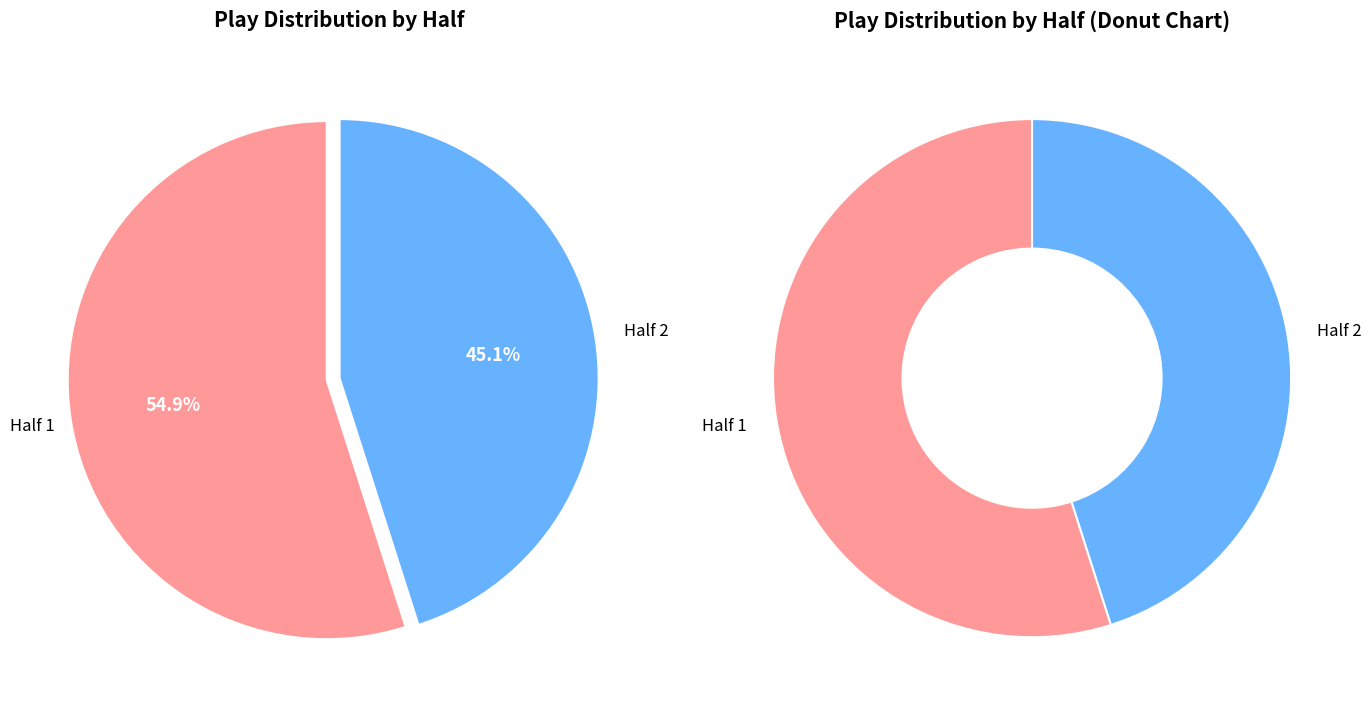

True or false: Half 2 accounts for 45% of the total.

True